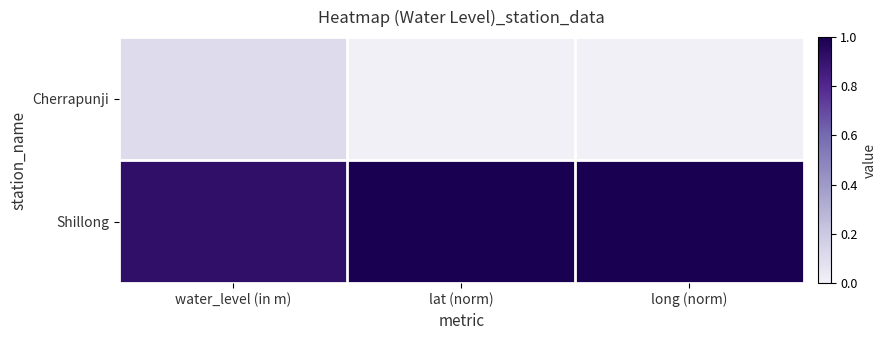

Reading left to right, extract all data points from this chart.

Cherrapunji: water_level (in m)=0.1	lat (norm)=0.0	long (norm)=0.0
Shillong: water_level (in m)=0.9	lat (norm)=1.0	long (norm)=1.0